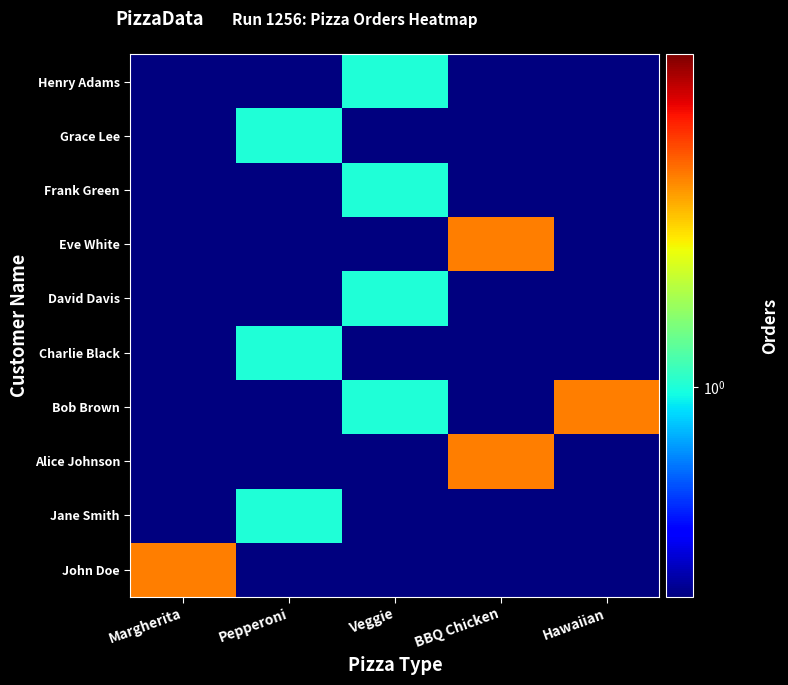

Reading left to right, list all the values displayed in this chart.

John Doe: Margherita=2.0	Pepperoni=0.1	Veggie=0.1	BBQ Chicken=0.1	Hawaiian=0.1
Jane Smith: Margherita=0.1	Pepperoni=1.0	Veggie=0.1	BBQ Chicken=0.1	Hawaiian=0.1
Alice Johnson: Margherita=0.1	Pepperoni=0.1	Veggie=0.1	BBQ Chicken=2.0	Hawaiian=0.1
Bob Brown: Margherita=0.1	Pepperoni=0.1	Veggie=1.0	BBQ Chicken=0.1	Hawaiian=2.0
Charlie Black: Margherita=0.1	Pepperoni=1.0	Veggie=0.1	BBQ Chicken=0.1	Hawaiian=0.1
David Davis: Margherita=0.1	Pepperoni=0.1	Veggie=1.0	BBQ Chicken=0.1	Hawaiian=0.1
Eve White: Margherita=0.1	Pepperoni=0.1	Veggie=0.1	BBQ Chicken=2.0	Hawaiian=0.1
Frank Green: Margherita=0.1	Pepperoni=0.1	Veggie=1.0	BBQ Chicken=0.1	Hawaiian=0.1
Grace Lee: Margherita=0.1	Pepperoni=1.0	Veggie=0.1	BBQ Chicken=0.1	Hawaiian=0.1
Henry Adams: Margherita=0.1	Pepperoni=0.1	Veggie=1.0	BBQ Chicken=0.1	Hawaiian=0.1